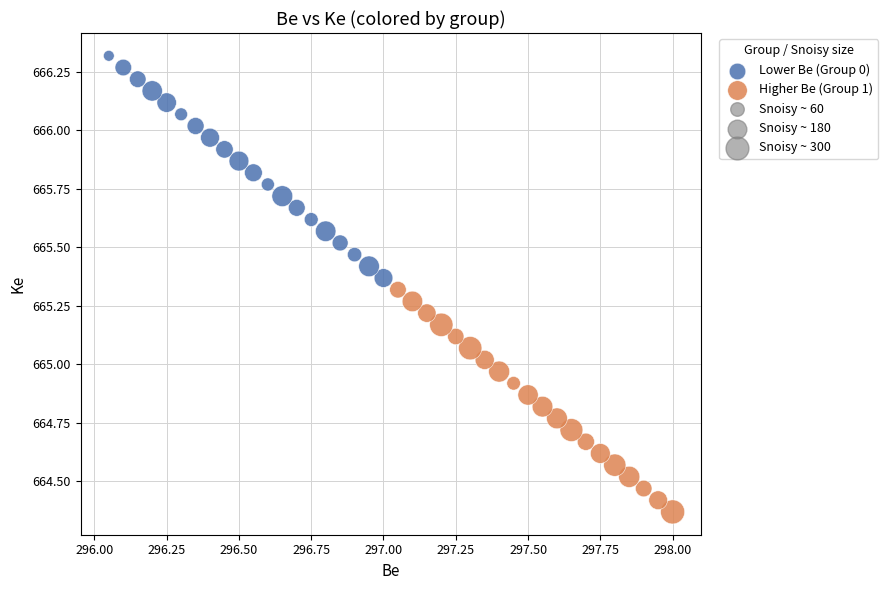

Which series contains the lowest Y value?

Higher Be (Group 1)